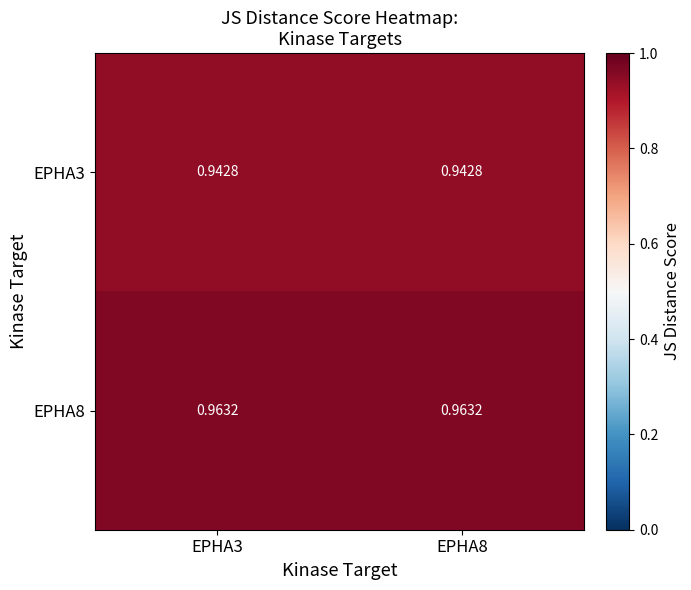

Rank the series by their maximum value, from highest to lowest.

EPHA8, EPHA3